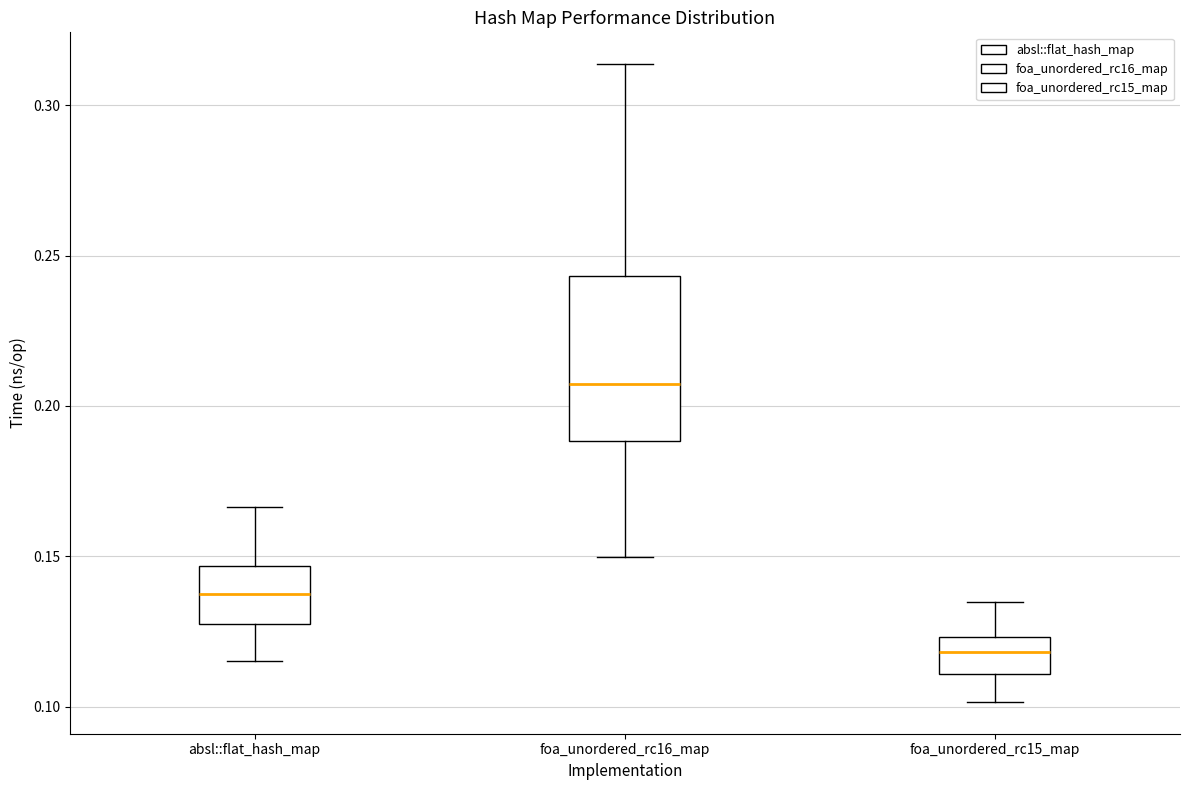

Which box has the highest median line?

foa_unordered_rc16_map